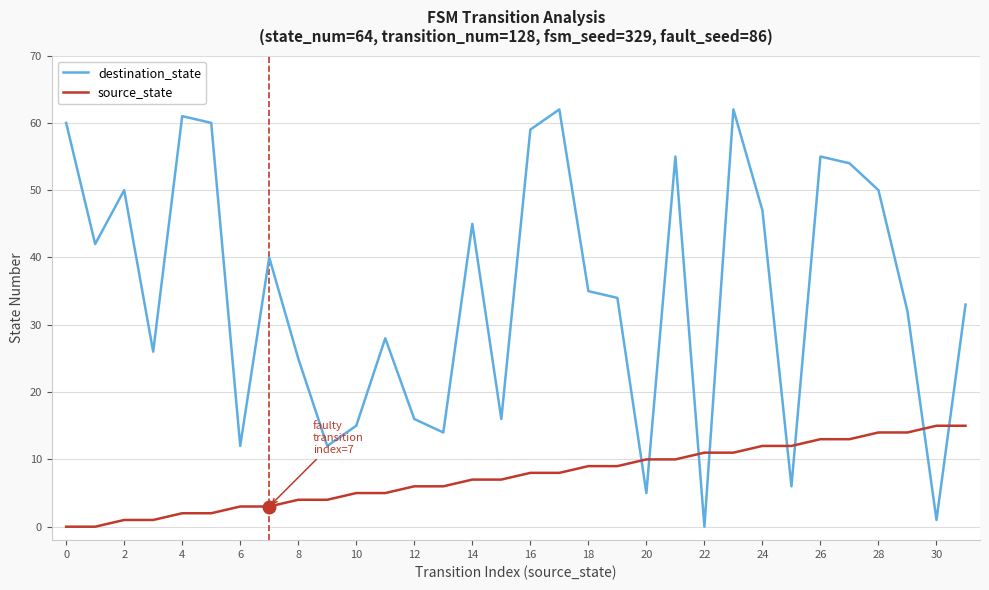

What is the difference between the maximum and minimum values in the source_state series?

15